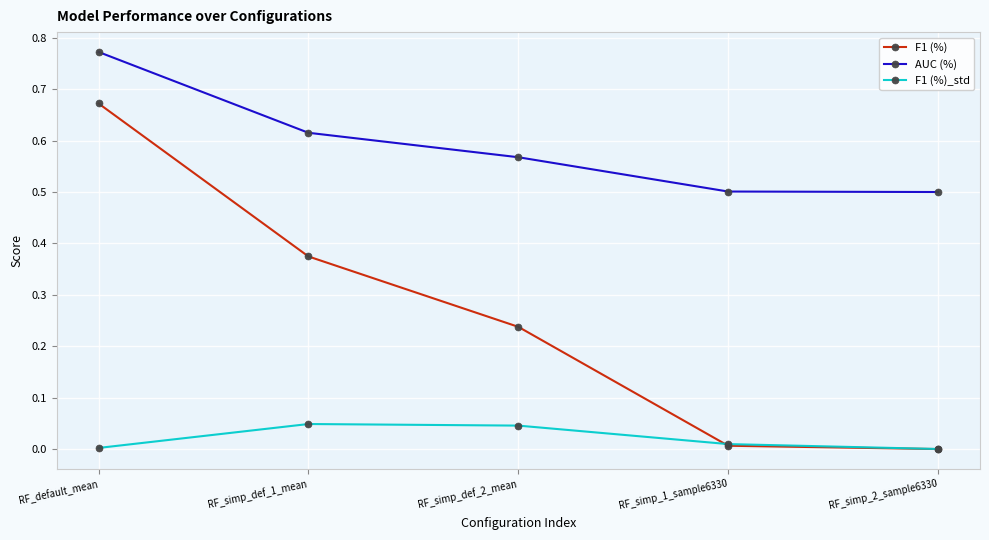

Which category has the highest value in the AUC (%) series?

RF_default_mean